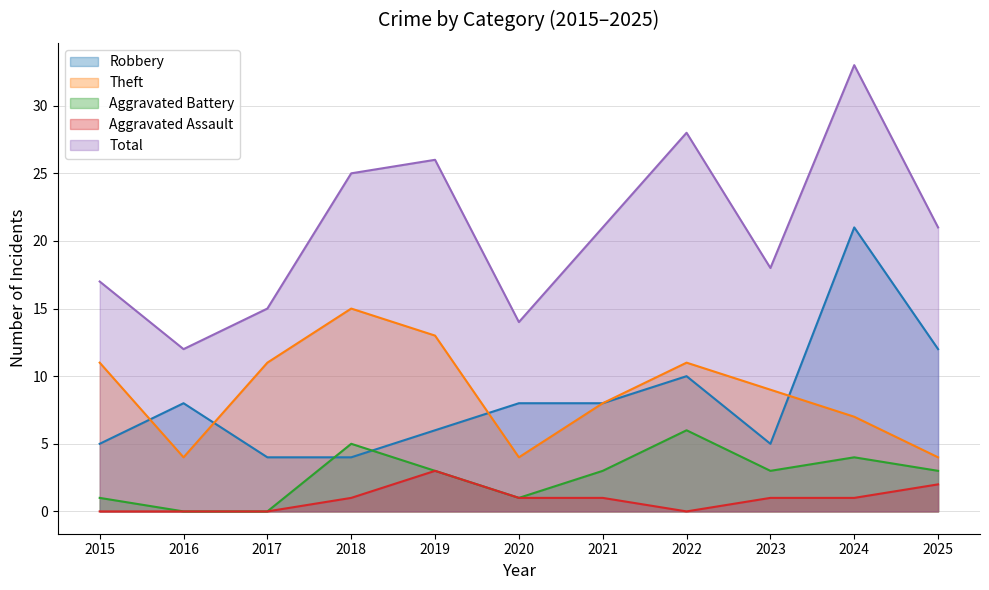

Which series has the largest range (max minus min)?

Total